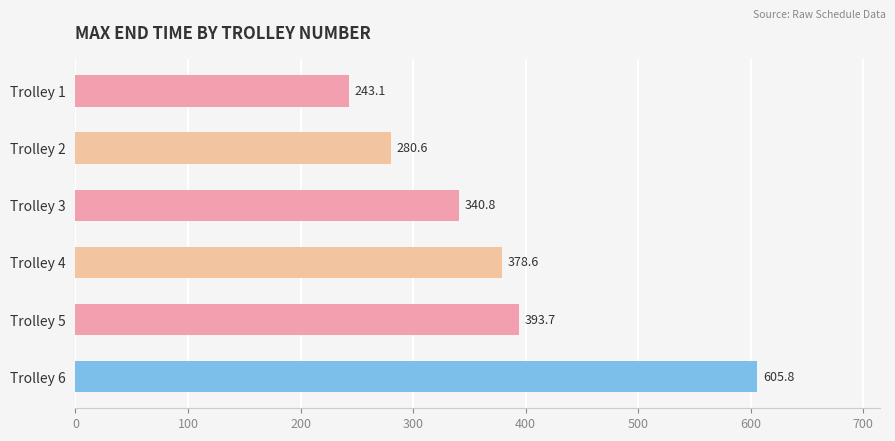

How many data points does each series have?

6